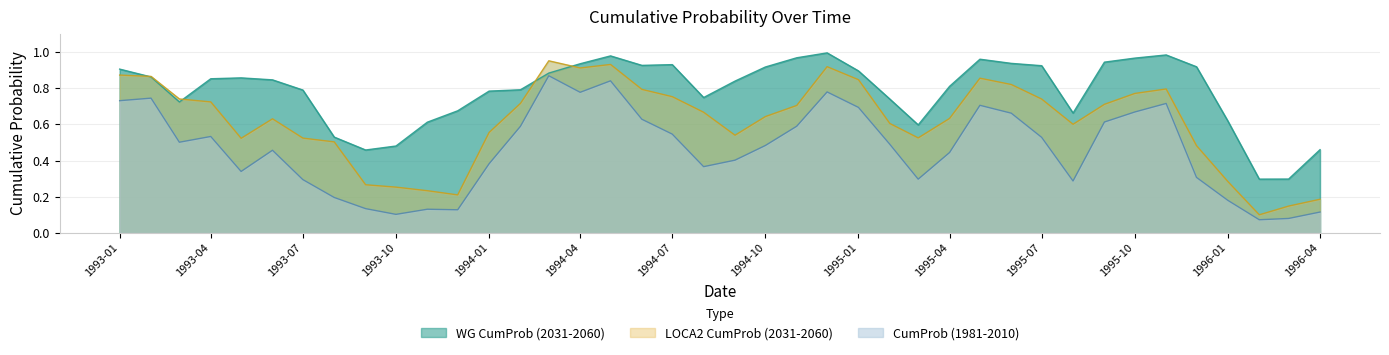

How many interior local peaks does the LOCA2 CumProb (2031-2060) series have?

6